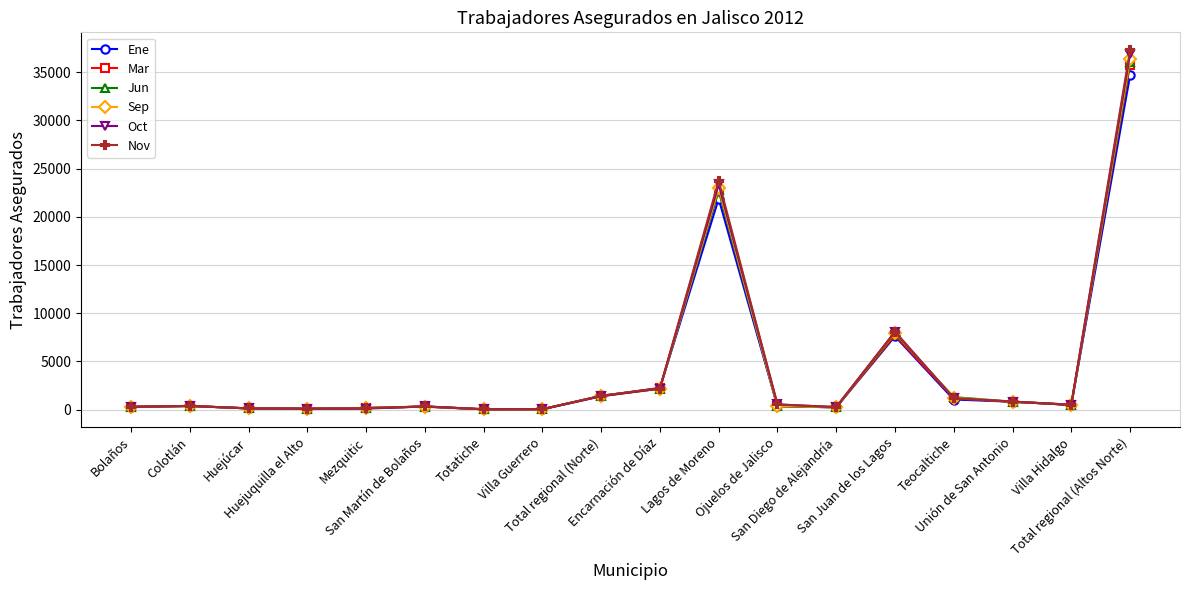

True or false: Mar has more than 1 points higher than both neighbors.

True